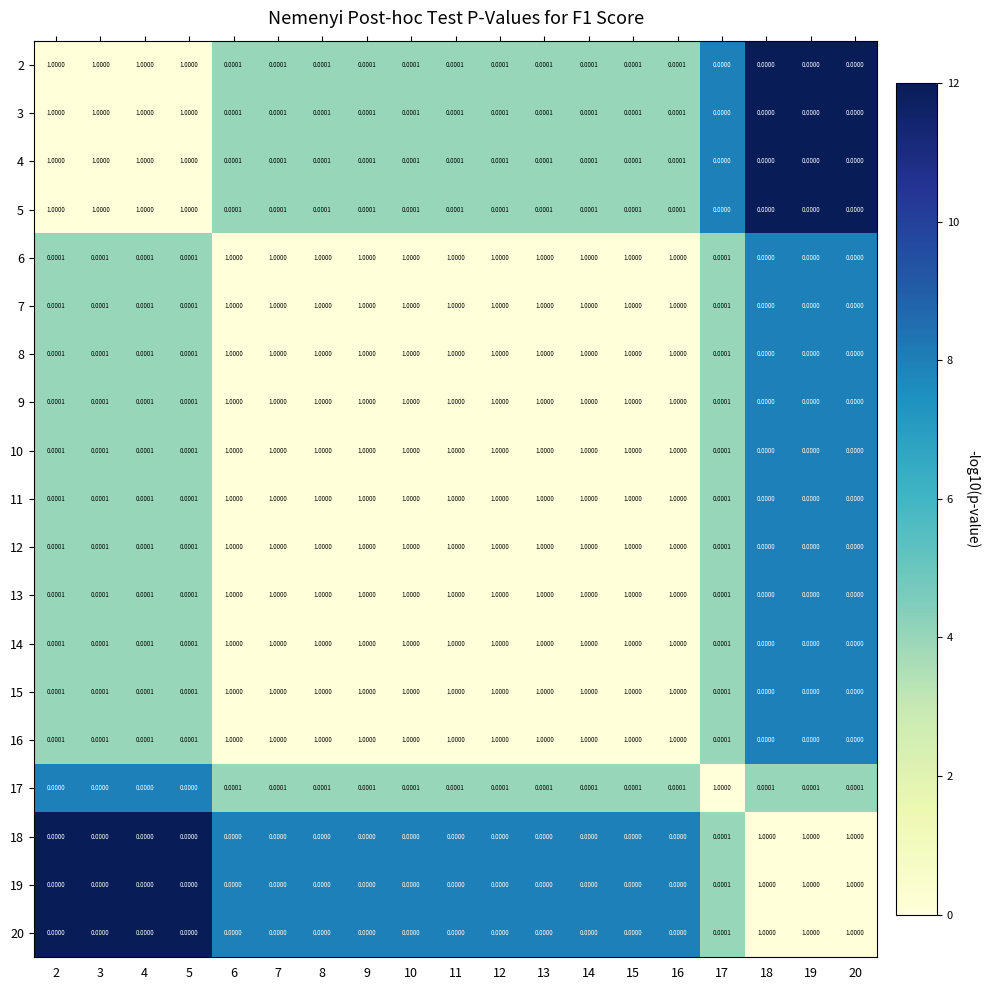

Is the value of 2 at 7 greater than the value of 6 at 8?

No